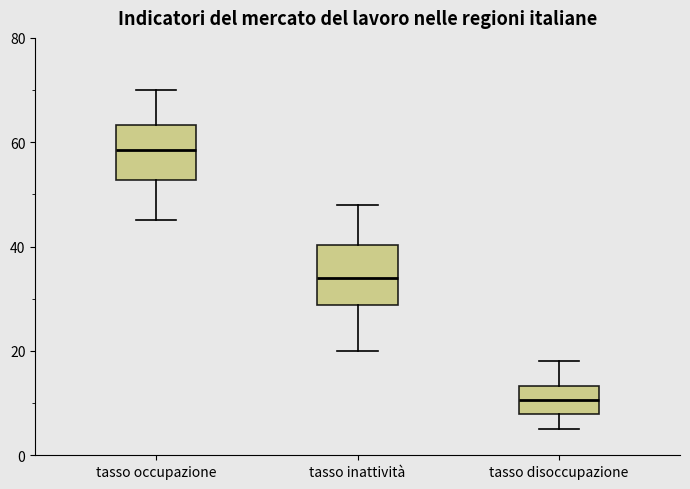

Which box has the highest median line?

tasso occupazione